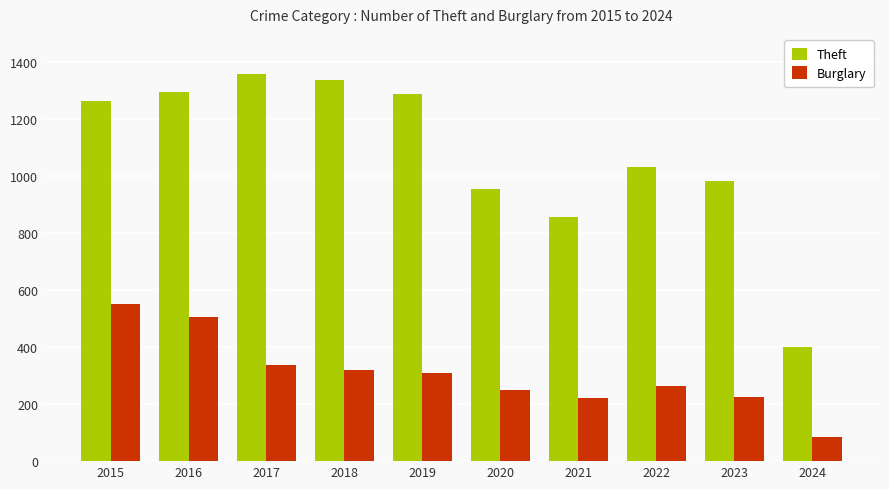

At how many categories does at least one series exceed 492?

9